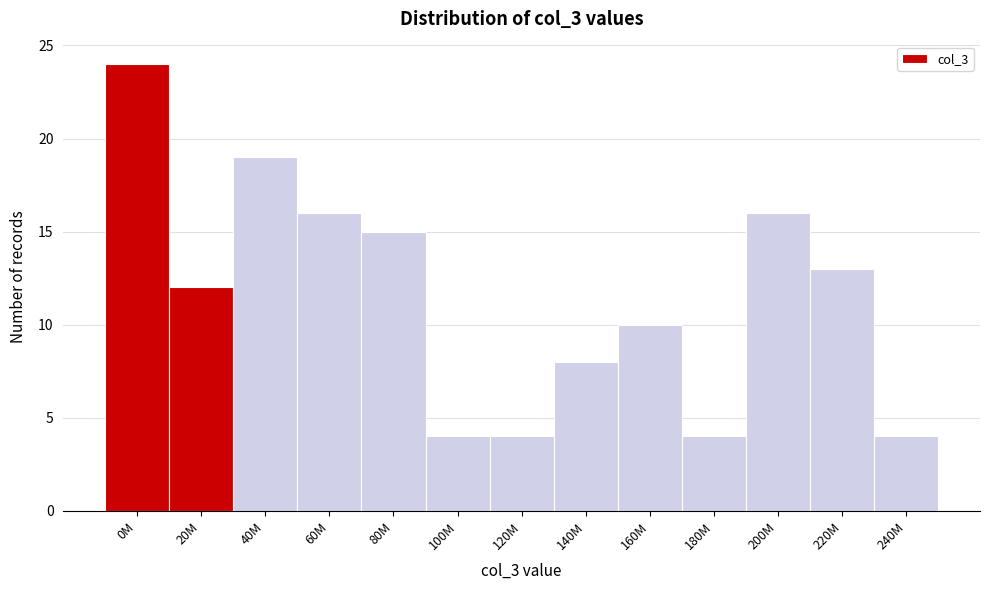

Reading left to right, transcribe all the data shown in this chart.

0M=24	20M=12	40M=19	60M=16	80M=15	100M=4	120M=4	140M=8	160M=10	180M=4	200M=16	220M=13	240M=4